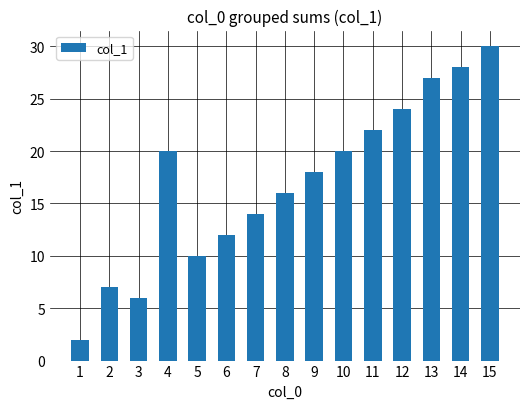

Is it true that the value at 15 is 46?

False